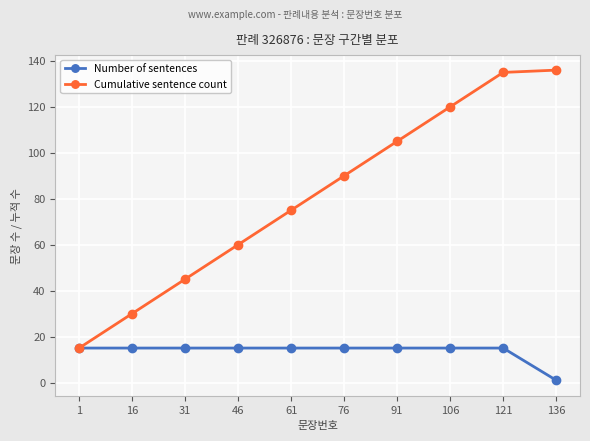

At 136, list the series in order from largest to smallest.

Cumulative sentence count, Number of sentences